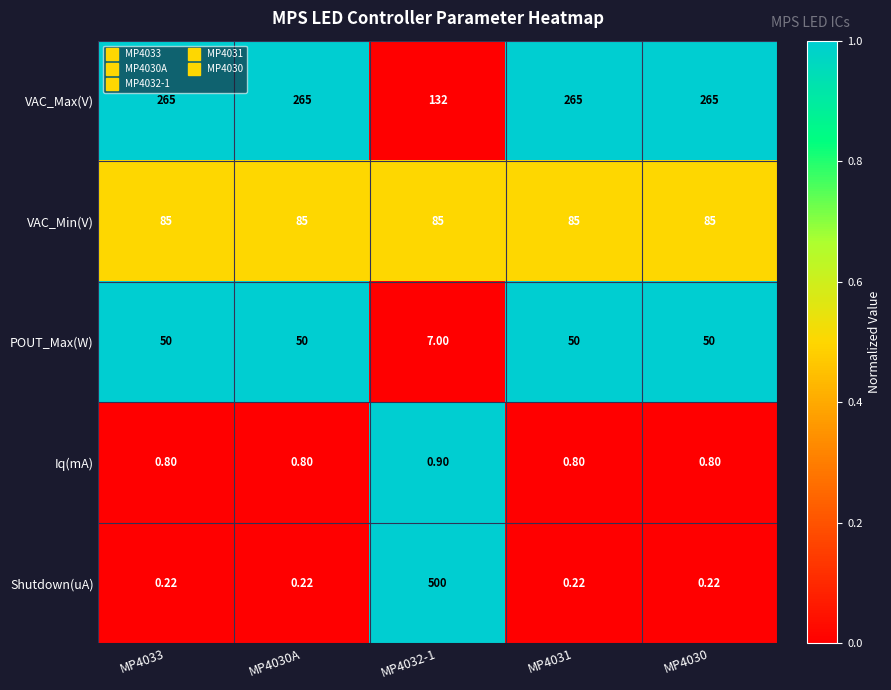

Rank the series at MP4033 from lowest to highest value.

Shutdown(uA), Iq(mA), POUT_Max(W), VAC_Min(V), VAC_Max(V)